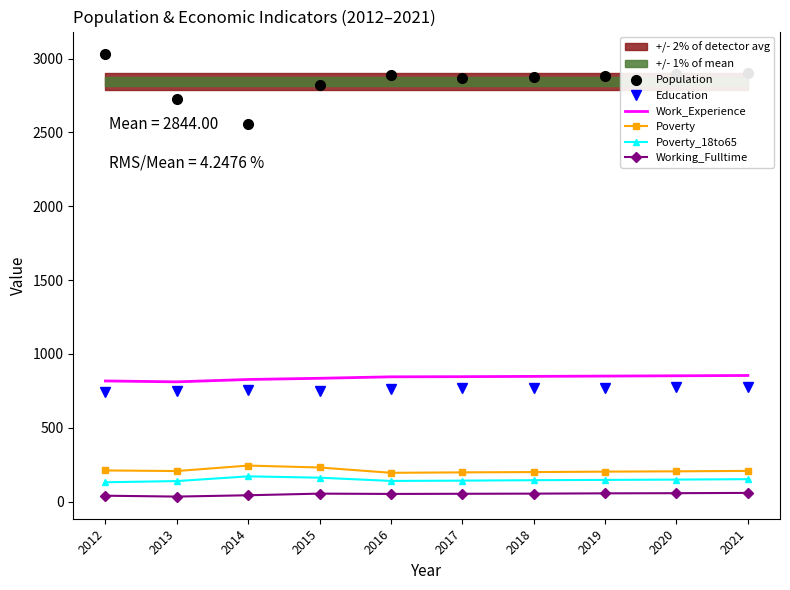

Which series has the largest total across all categories?

Population